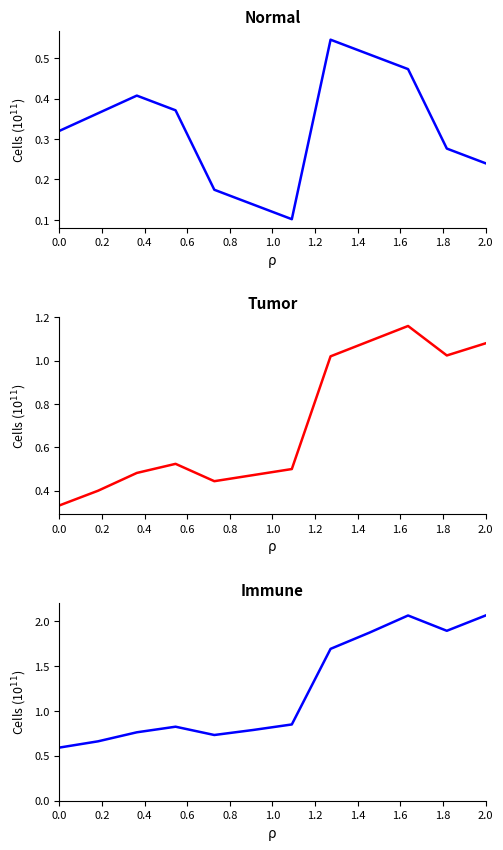

Reading left to right, transcribe all the data shown in this chart.

Normal: 0.3	0.4	0.4	0.4	0.2	0.1	0.1	0.5	0.5	0.5	0.3	0.2
Tumor: 0.3	0.4	0.5	0.5	0.4	0.5	0.5	1.0	1.1	1.2	1.0	1.1
Immune: 0.6	0.7	0.8	0.8	0.7	0.8	0.8	1.7	1.9	2.1	1.9	2.1